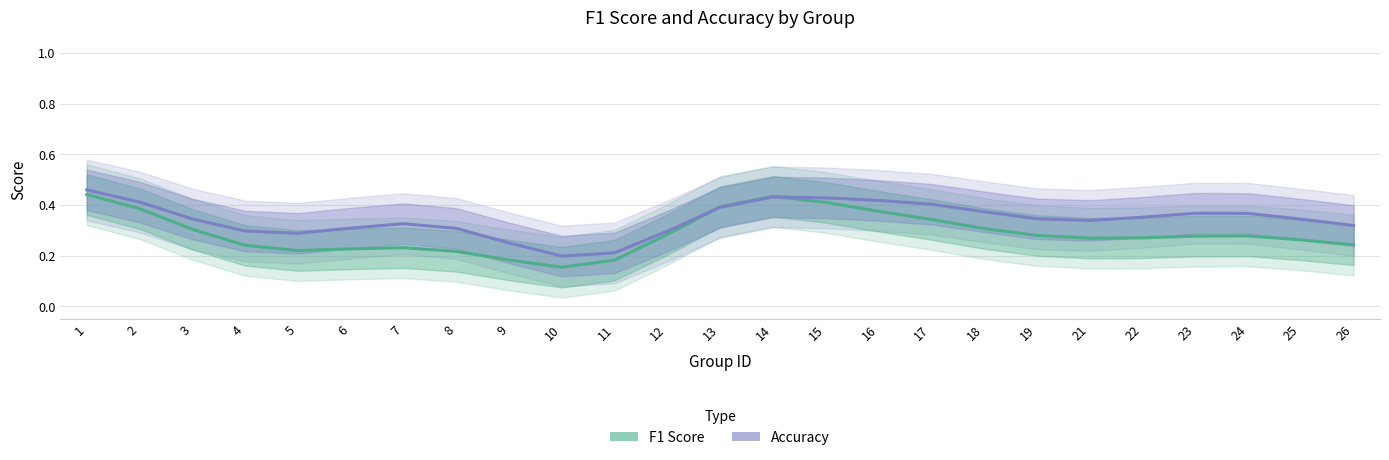

After their last crossing, which series has the higher values: F1 Score or Accuracy?

Accuracy